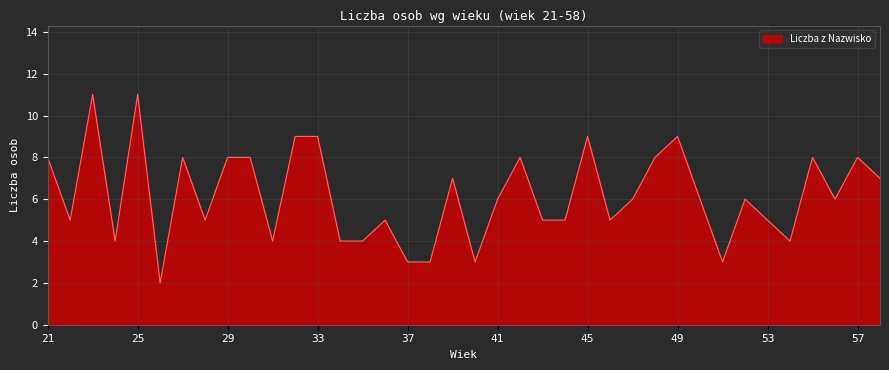

What is the difference between the maximum and minimum values?

9